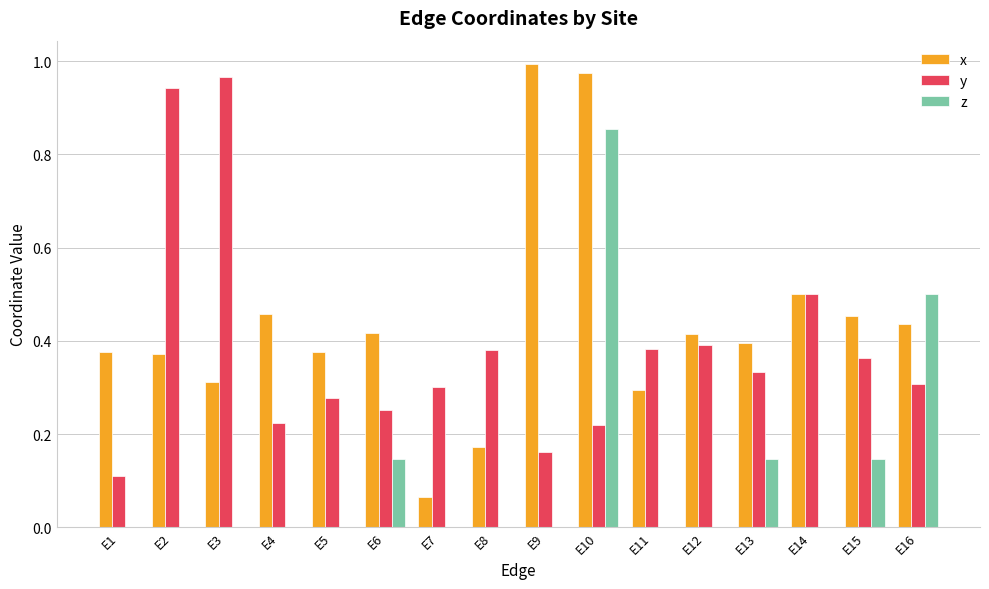

Where is x nearest to the value 0?

E7